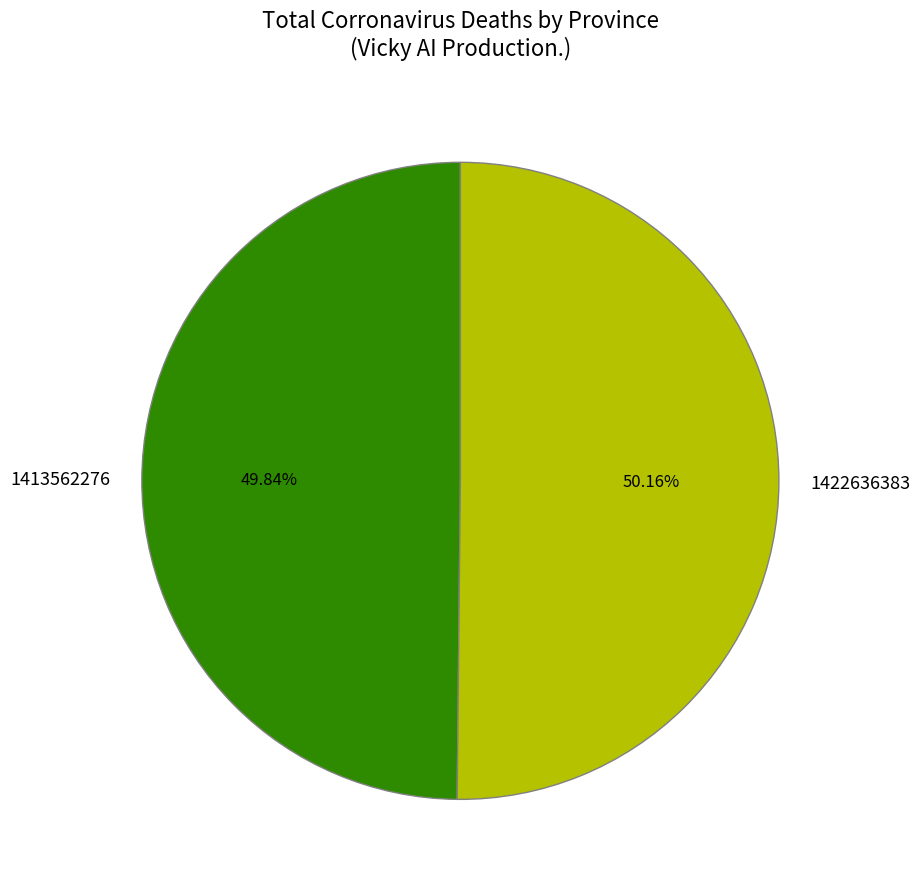

Do 1413562276 and 1422636383 together represent more than half of the pie?

Yes